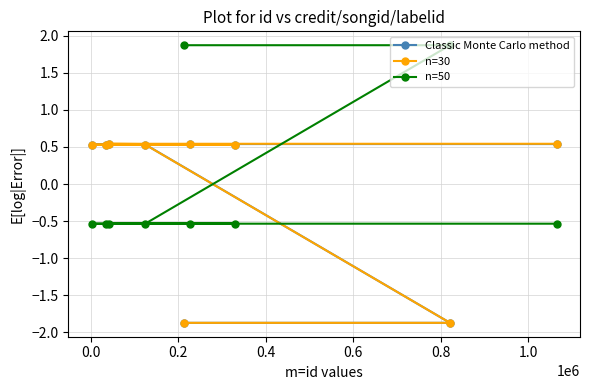

Reading right to left, extract all data points from this chart.

Classic Monte Carlo method: 0.5	0.5	0.5	0.5	0.5	0.5	0.5	-1.9	-1.9
n=30: 0.5	0.5	0.5	0.5	0.5	0.5	0.5	-1.9	-1.9
n=50: -0.5	-0.5	-0.5	-0.5	-0.5	-0.5	-0.5	1.9	1.9